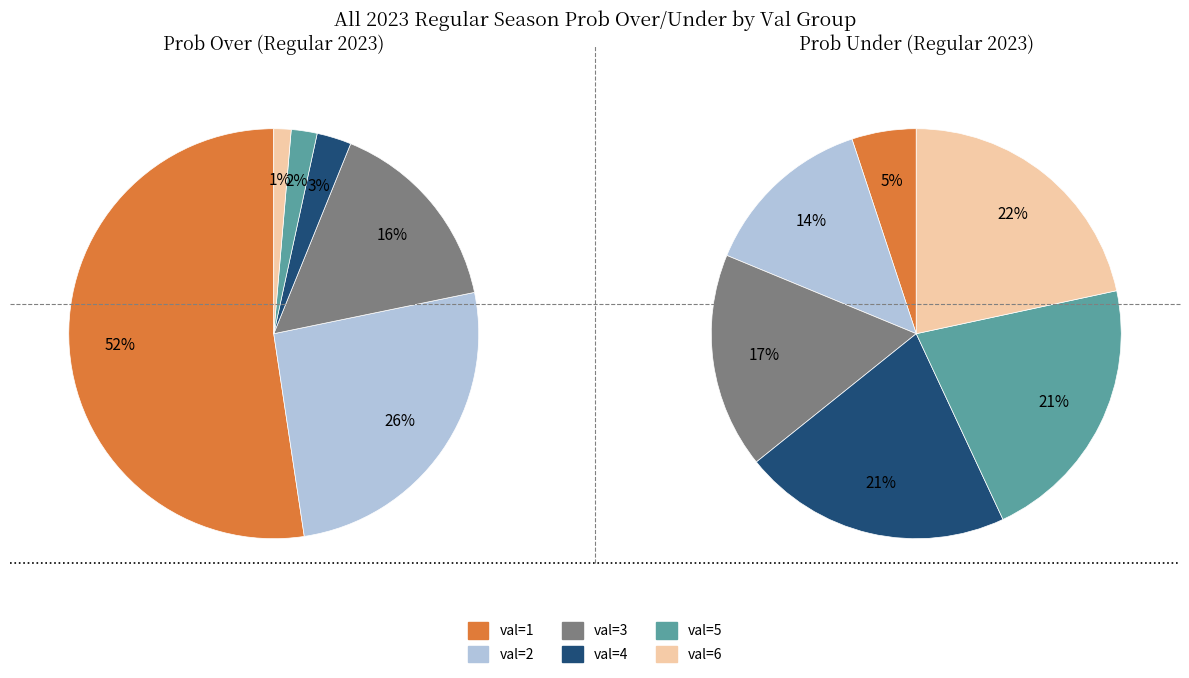

What percentage is NOT represented by 6?

99.2%